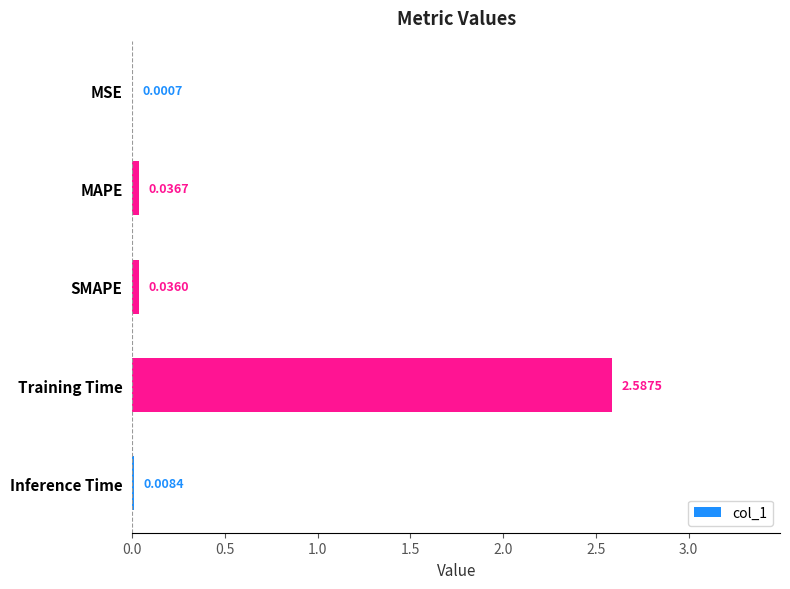

What is the average value?

0.5